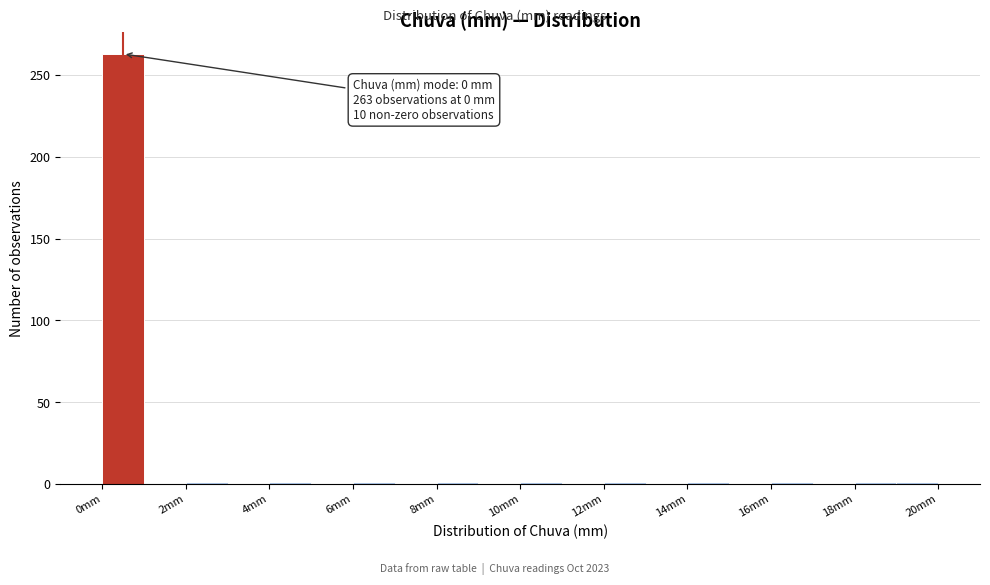

Which range on the x-axis has the tallest bar?

0 to 1